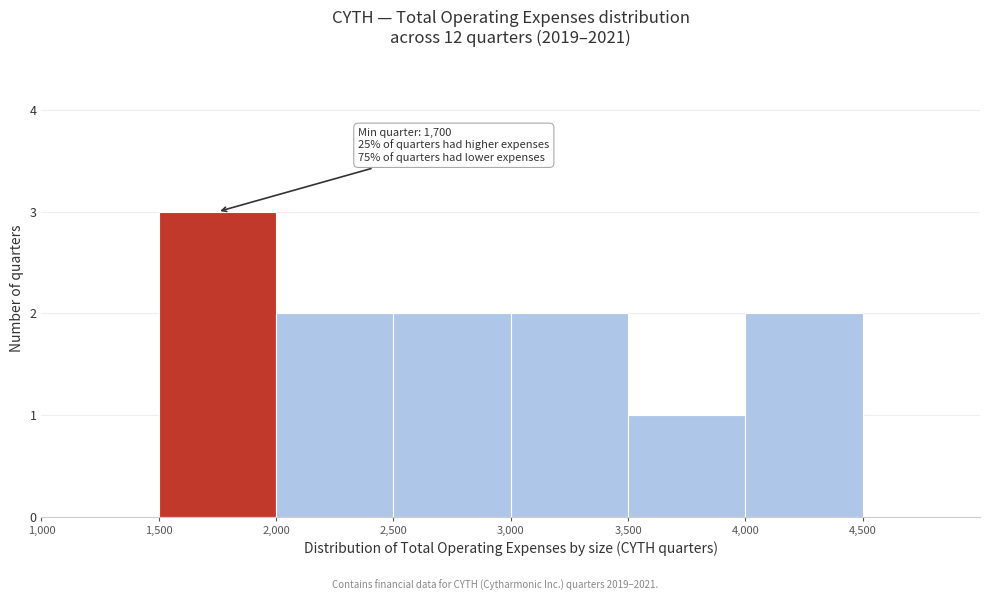

Which range on the x-axis has the tallest bar?

1500 to 2000